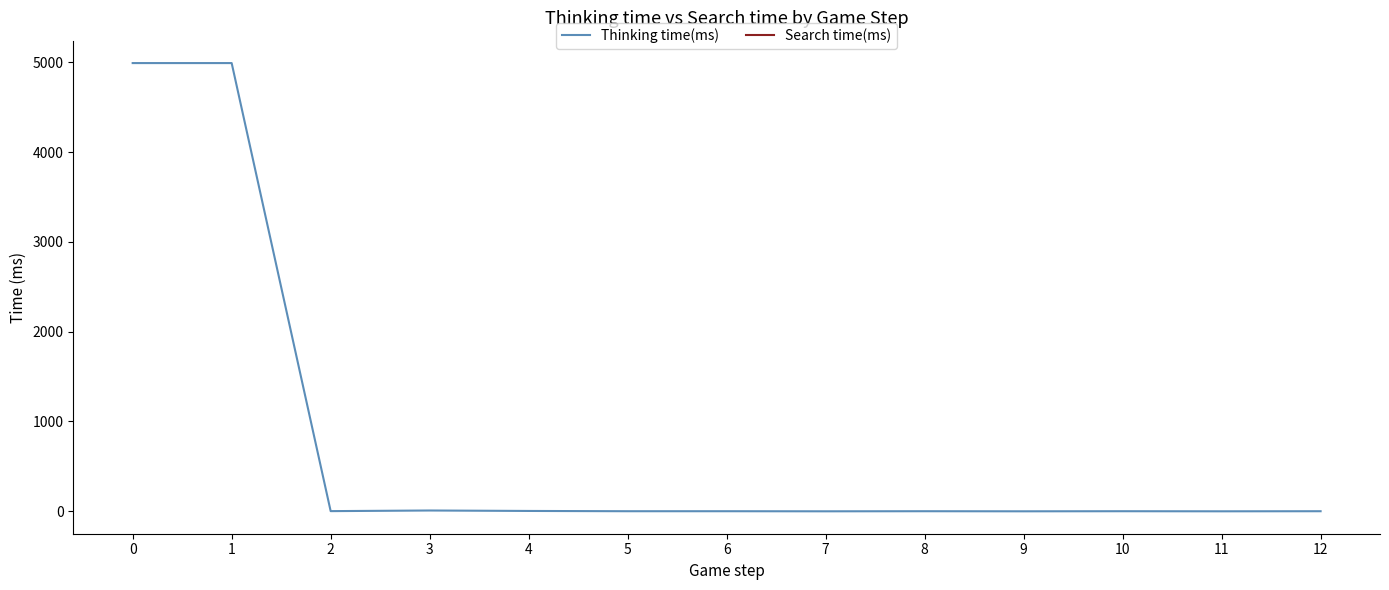

Reading left to right, list all the values displayed in this chart.

4990	4990	2	9	4	1	1	0	1	0	1	0	1